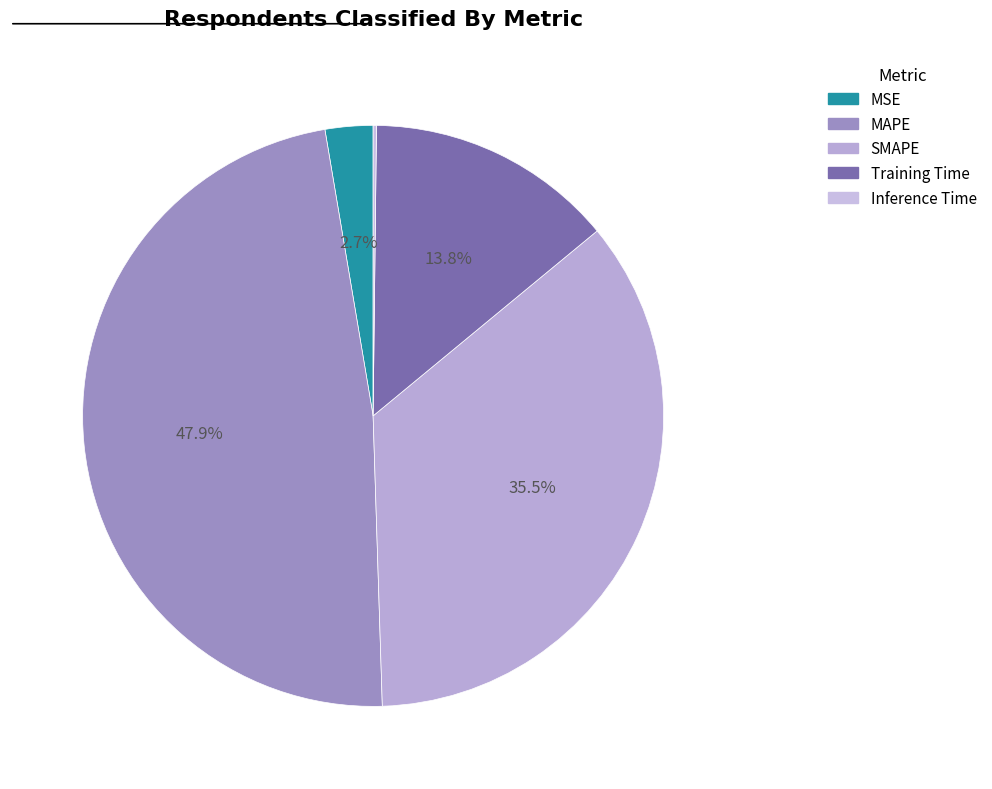

What is the largest slice in the pie chart?

MAPE